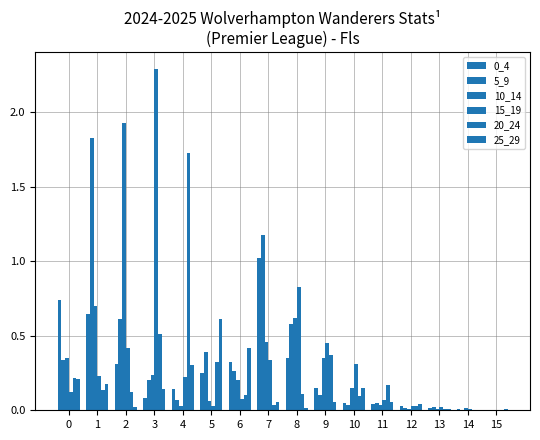

Are the bars grouped side by side (vs. stacked)?

Yes